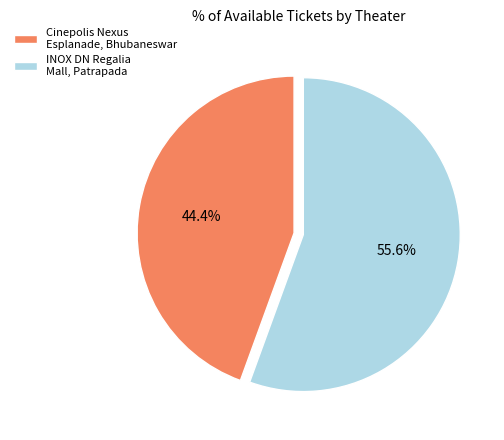

How many slices are in this pie chart?

2